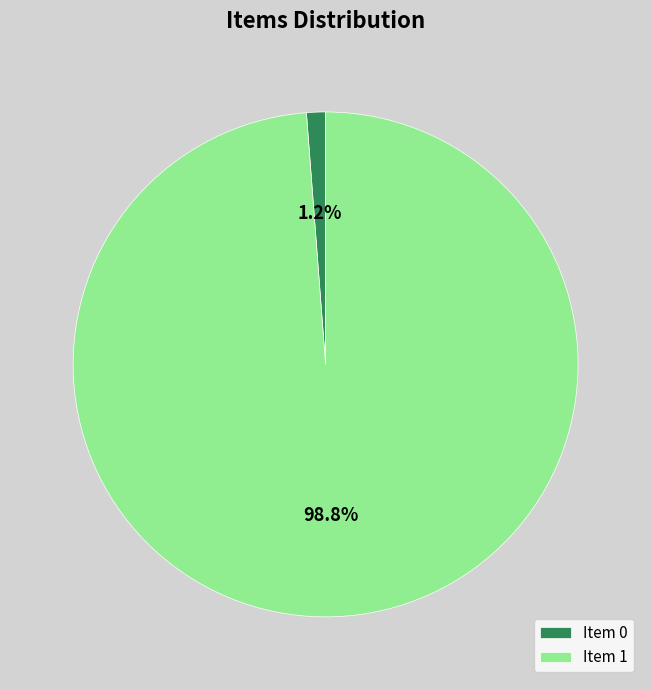

Is there a majority slice in this chart?

Yes